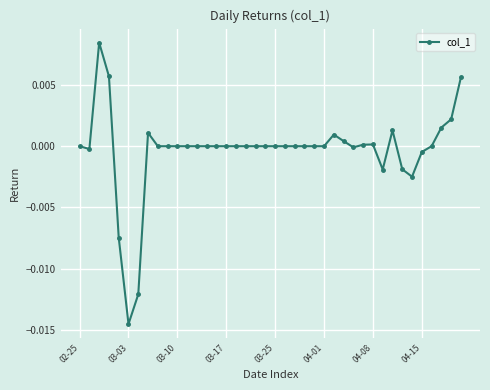

True or false: the data has more than 0 interior local peaks.

True